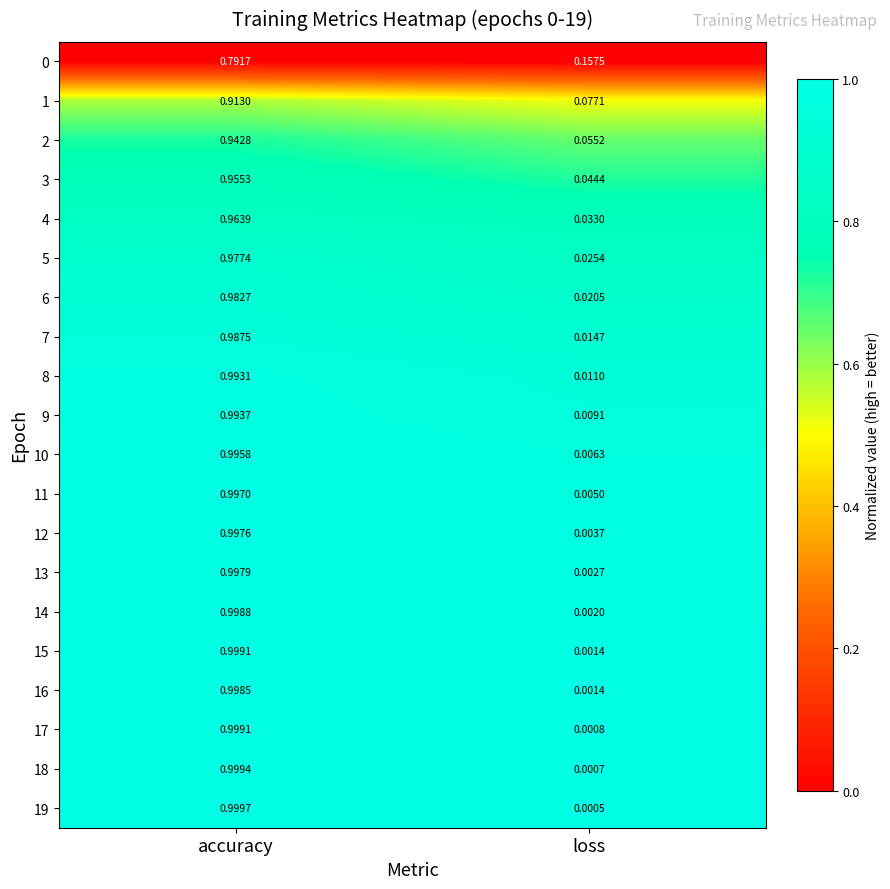

Which category has the lowest value across all series?

loss